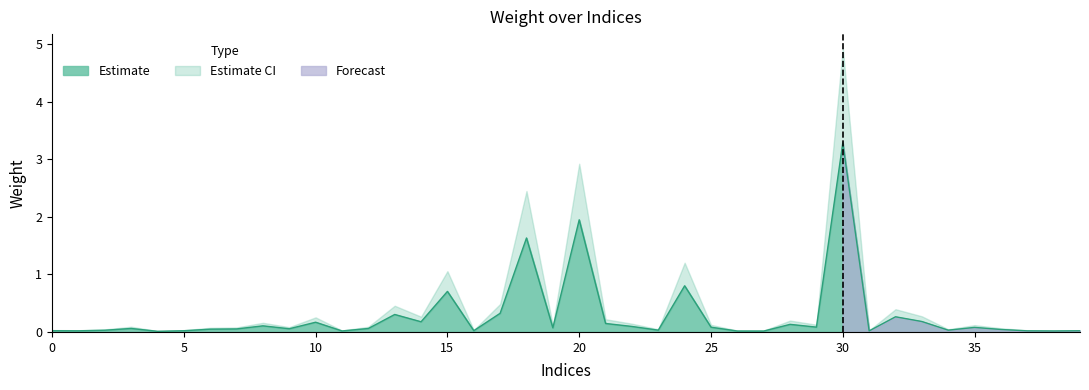

The chart shows a value of 0.0 at 23. True or false?

False